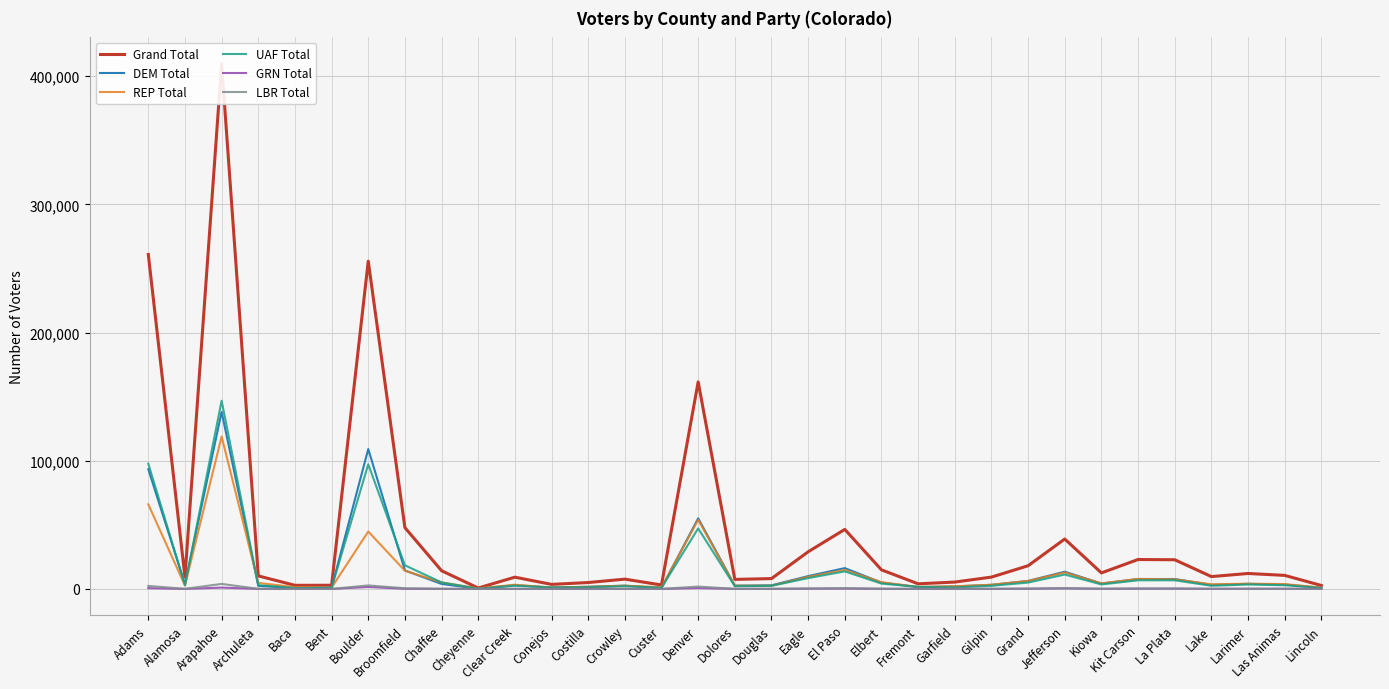

How many data points in GRN Total are above 74?

16